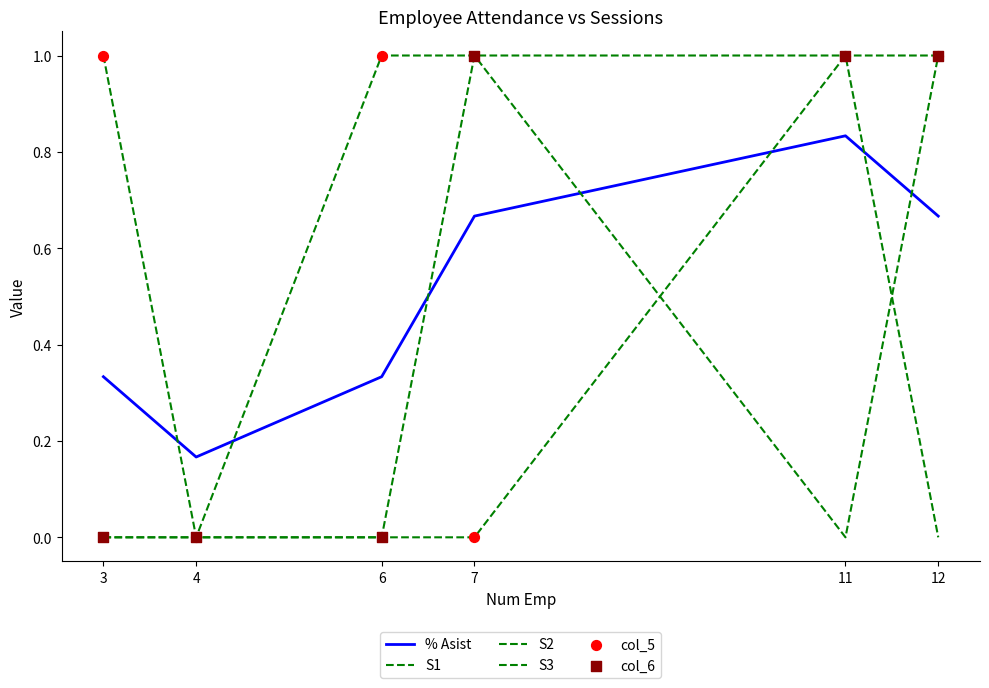

What is the total value across all series at 3?

2.3